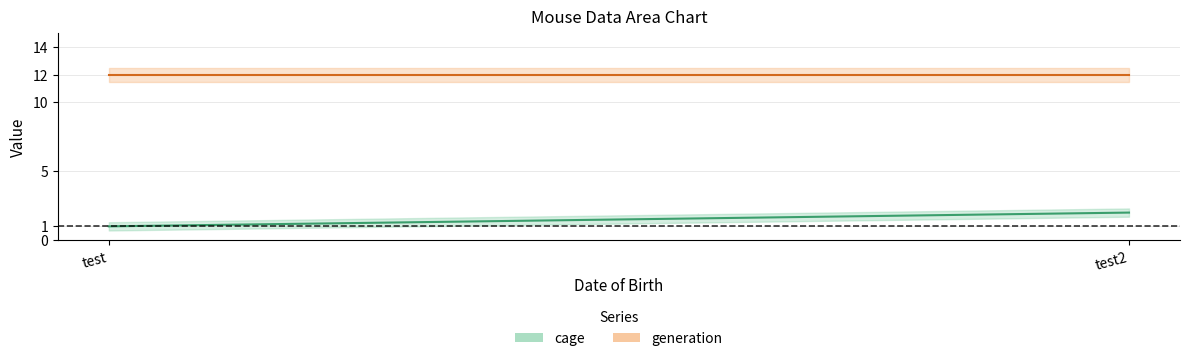

Which series changed the most between 2021-01-01 and 2021-01-01?

cage